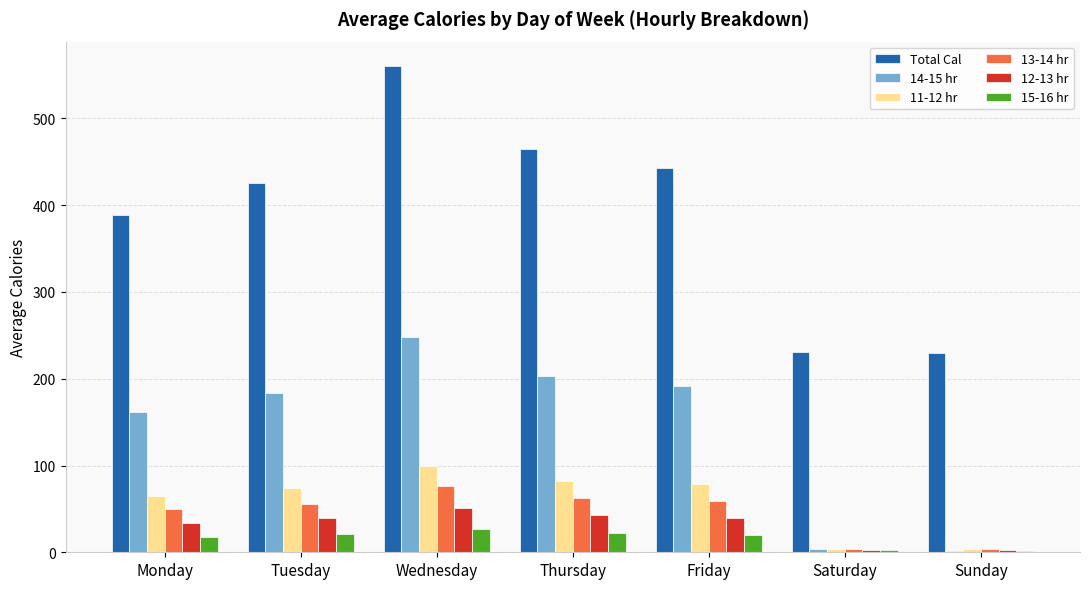

What value does the Total Cal series have at Monday?

388.3